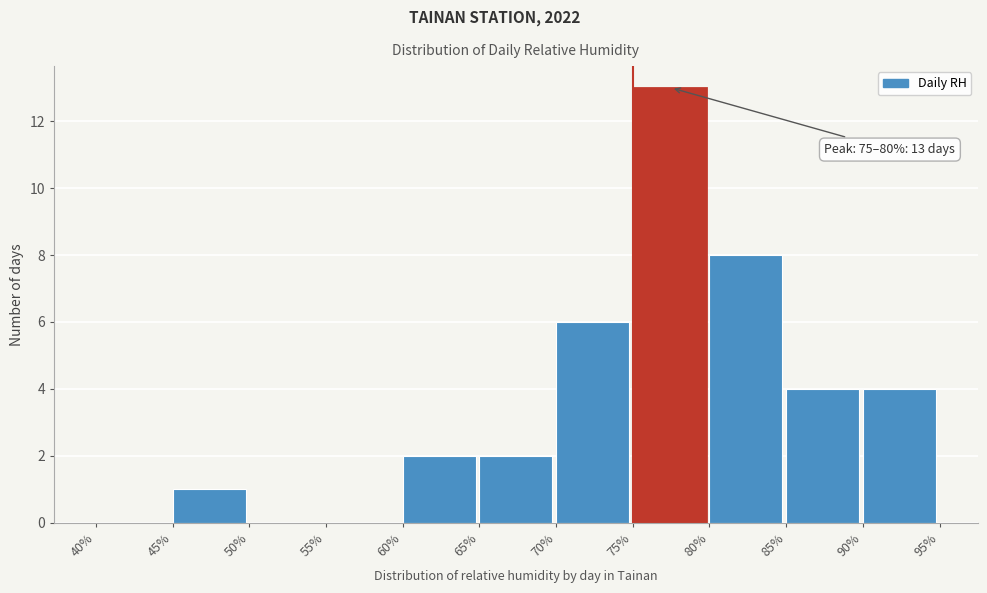

Which range on the x-axis has the tallest bar?

75% to 80%